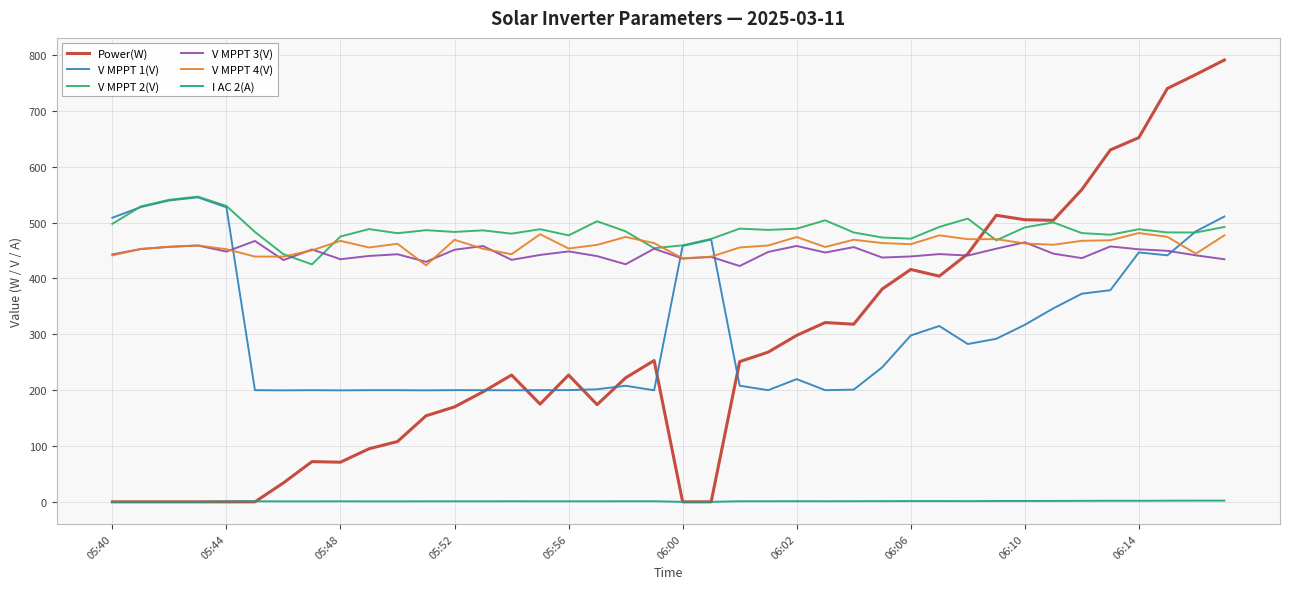

What is the maximum value shown in the chart?

791.0